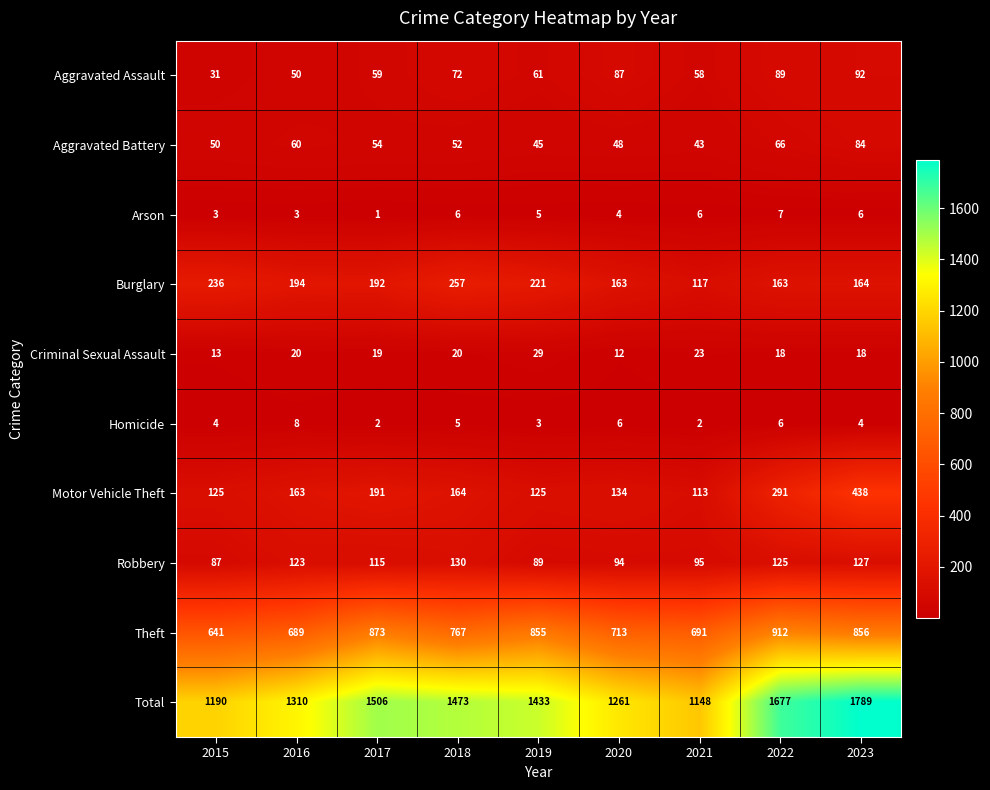

What is the total value across all series at 2023?

3578